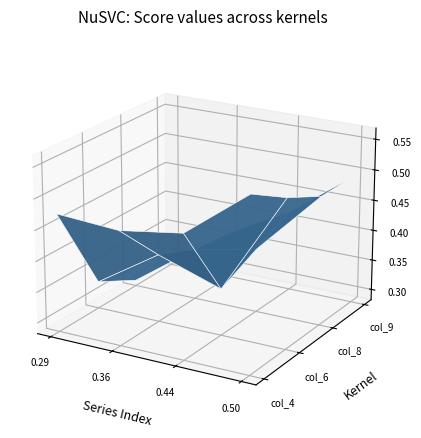

Reading right to left, list all the values displayed in this chart.

col_4: 0.6	0.5	0.5	0.5
col_6: 0.5	0.4	0.4	0.3
col_8: 0.5	0.4	0.4	0.3
col_9: 0.5	0.4	0.4	0.3